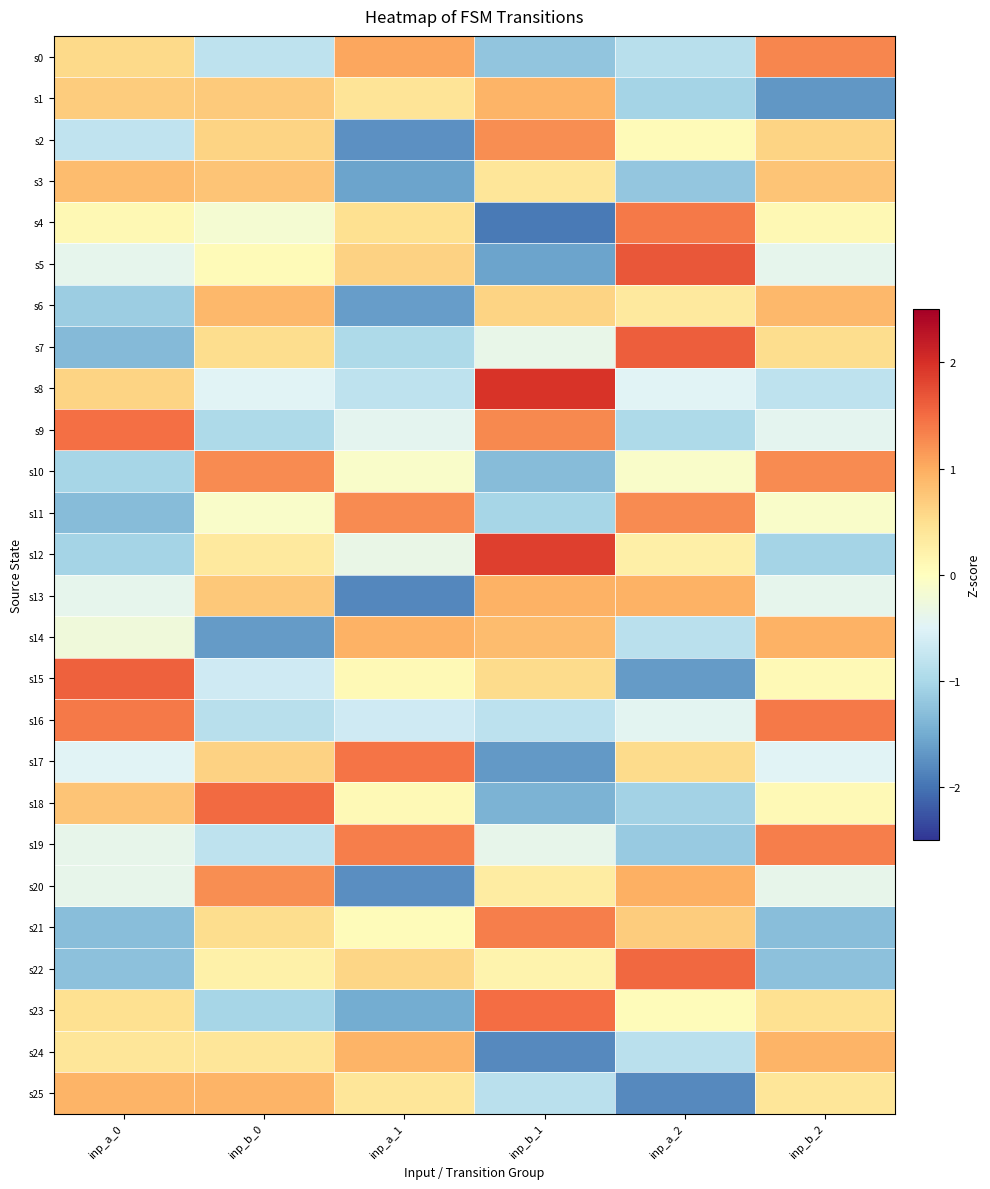

Count the number of categories in the chart.

6